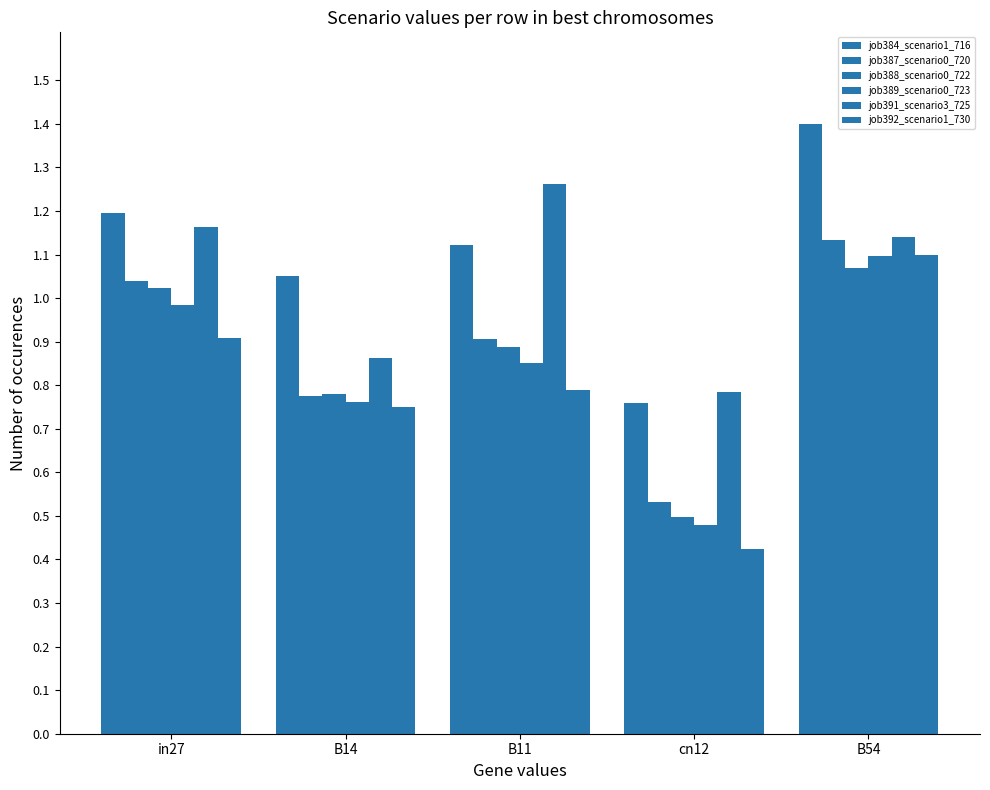

How many values in the job384_scenario1_716 series are below 1?

1